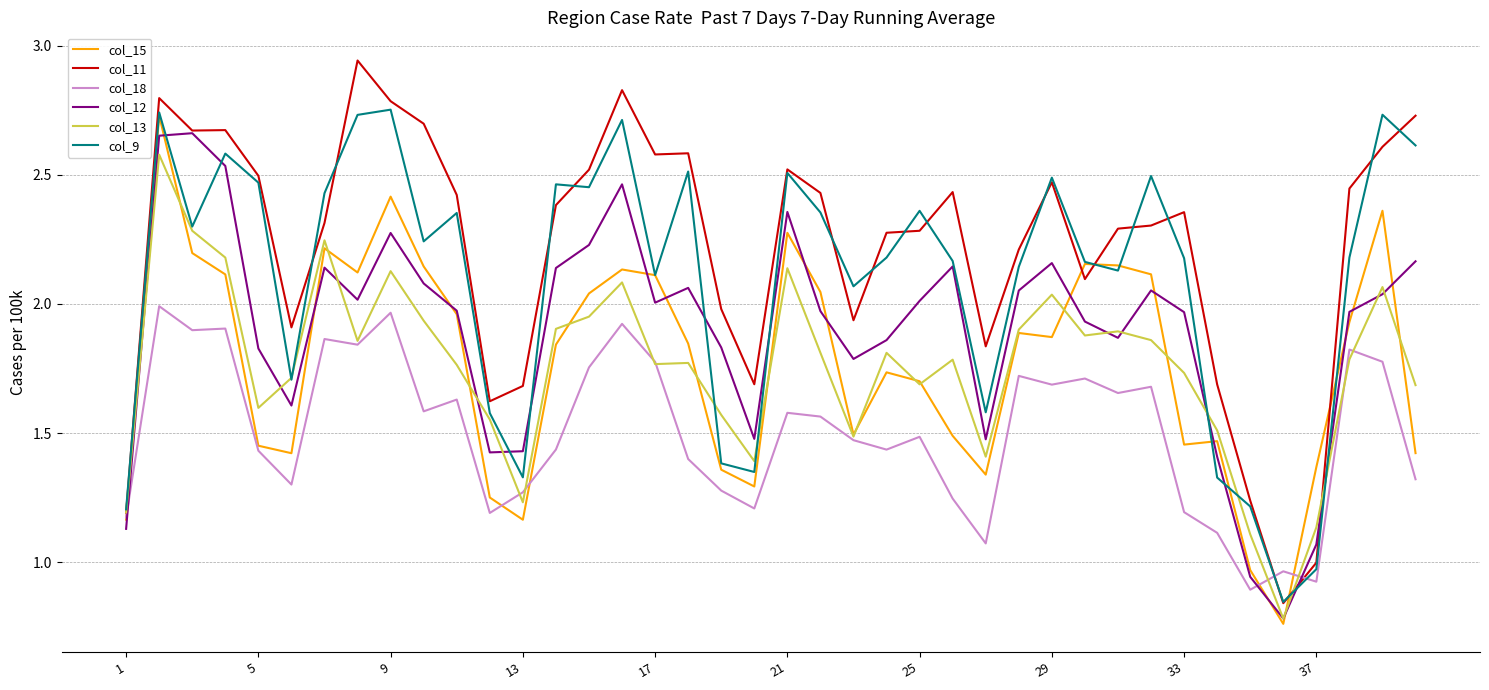

Which series has the largest total across all categories?

col_11